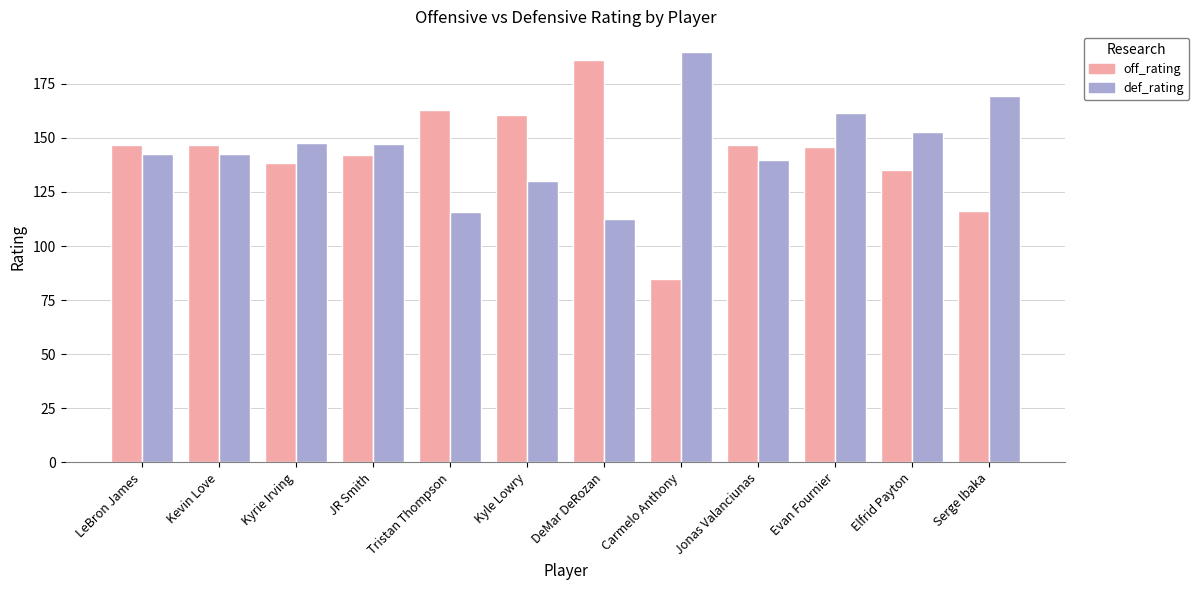

Is it true that def_rating equals 152.6 at Elfrid Payton?

True